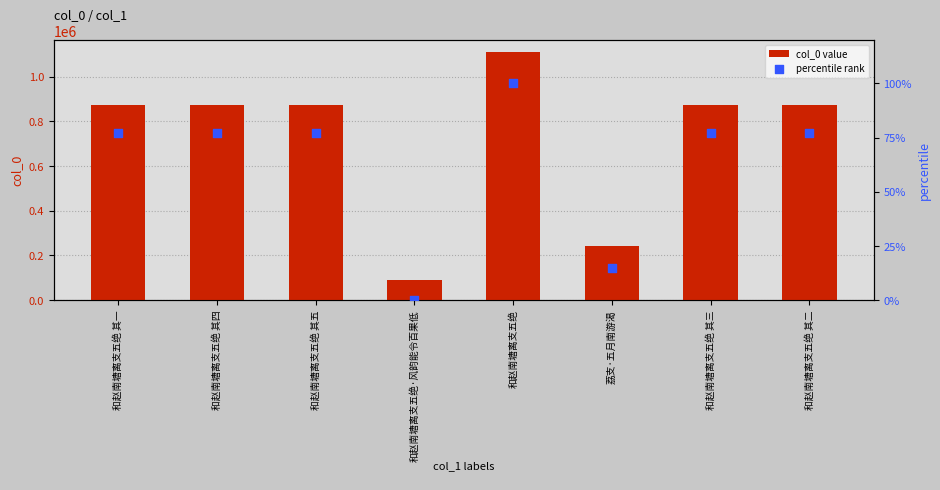

What are all the series names shown in the legend?

col_0 value, percentile rank